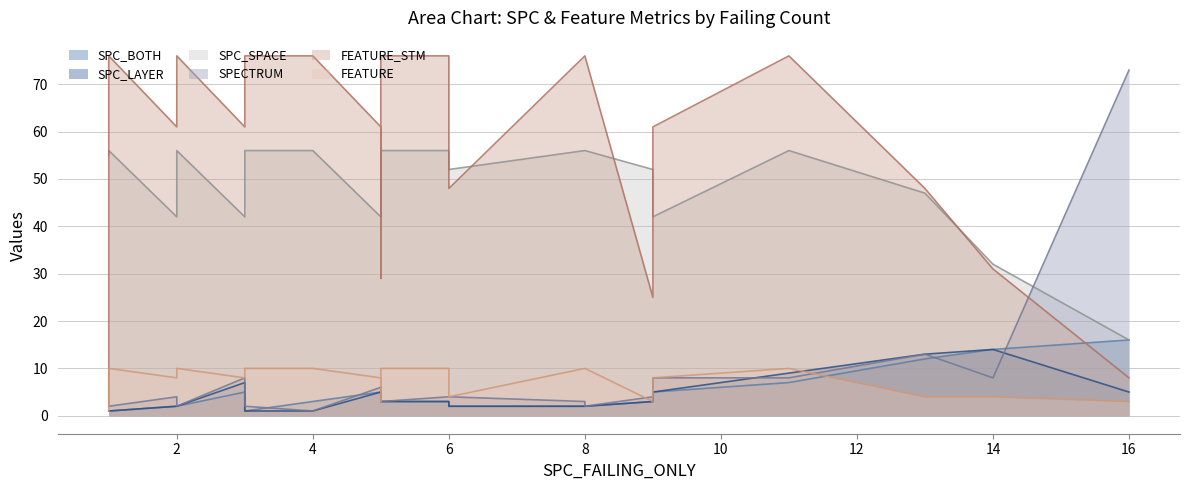

Which series has the largest range (max minus min)?

FEATURE_STM